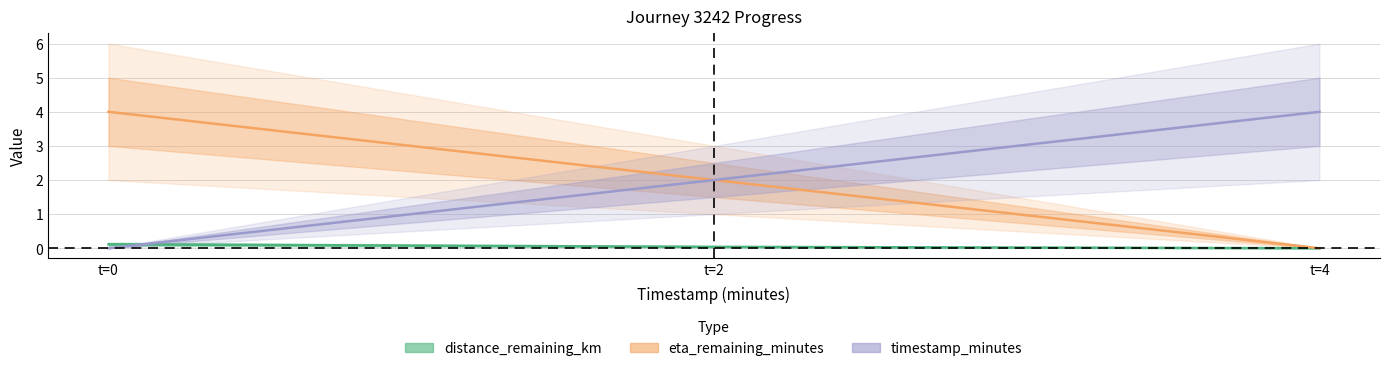

The distance_remaining_km series shows 0.0 at t=2. True or false?

False